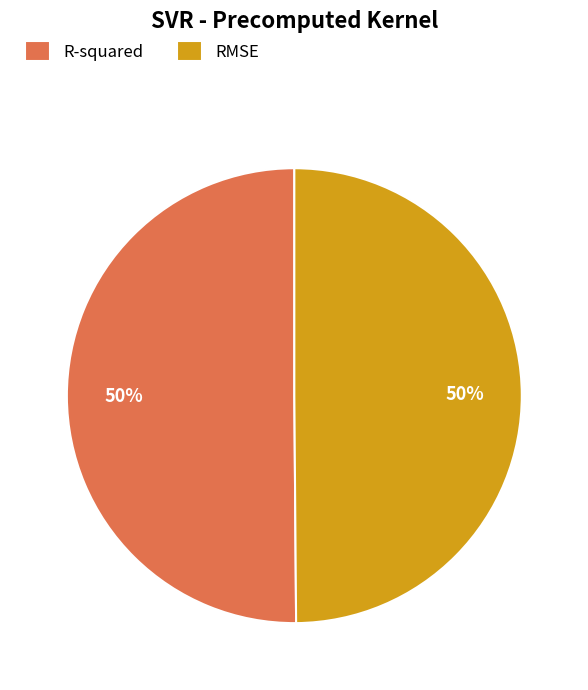

Is the sum of RMSE and R-squared greater than half?

Yes